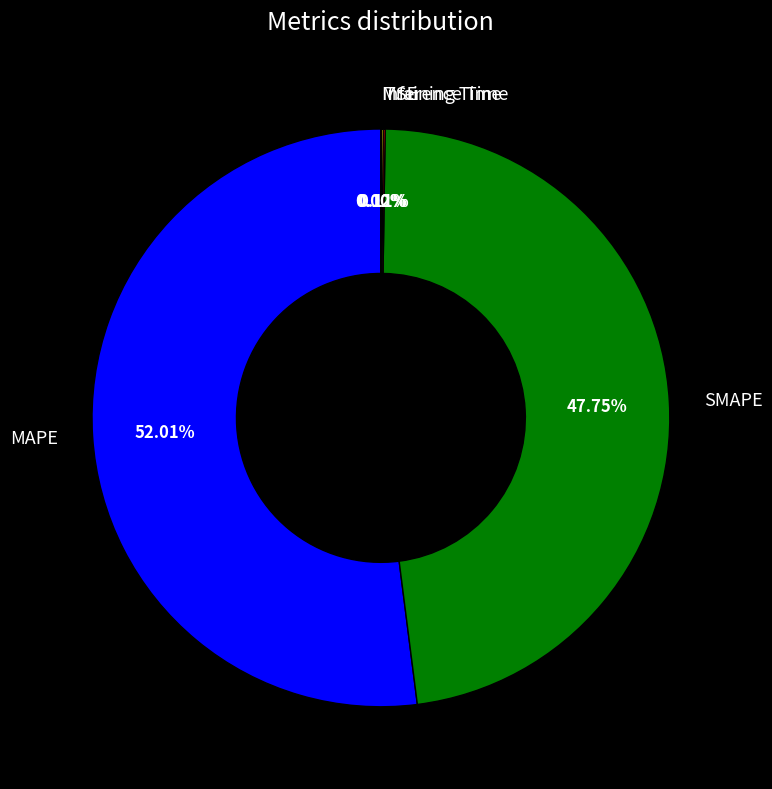

Is there a majority slice in this chart?

Yes